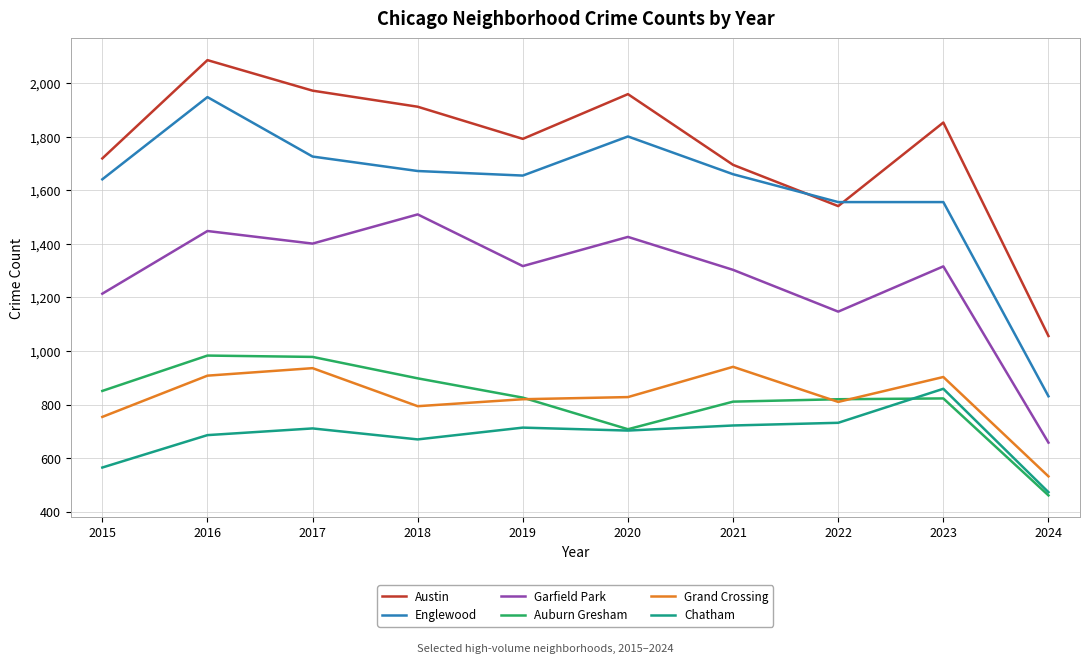

How many distinct data groups are displayed?

6